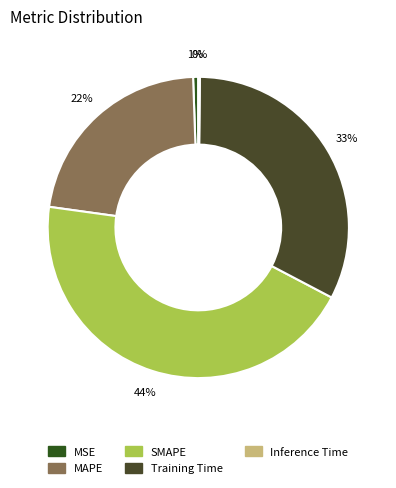

Is Inference Time the majority of the pie?

No